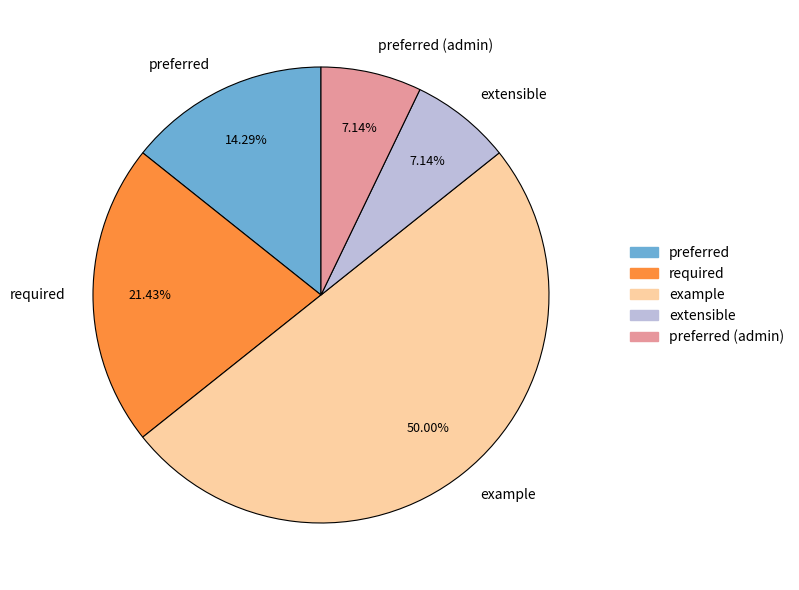

How many segments does this pie chart have?

5